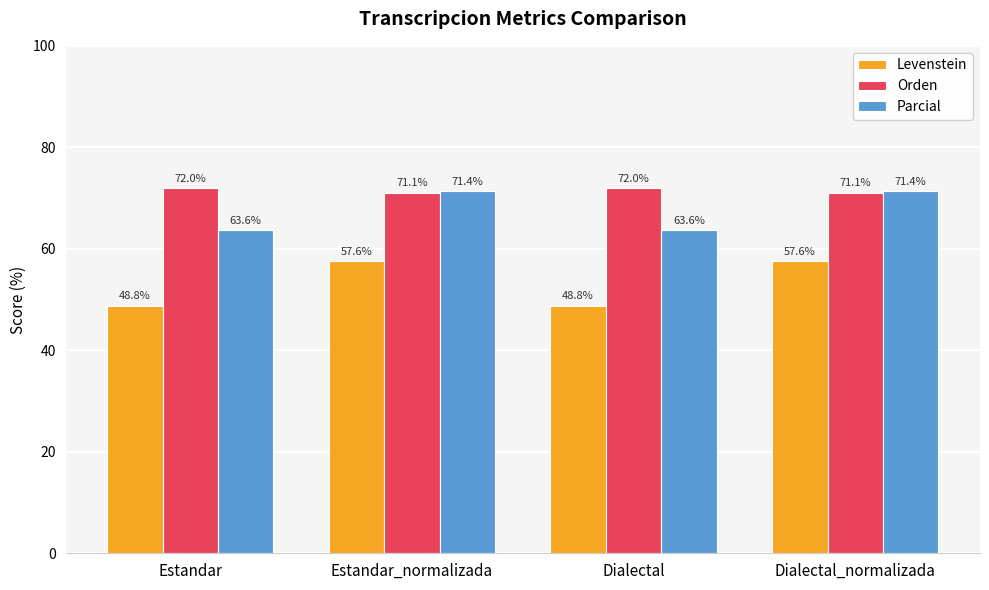

At Estandar_normalizada, list the series in order from largest to smallest.

Parcial, Orden, Levenstein